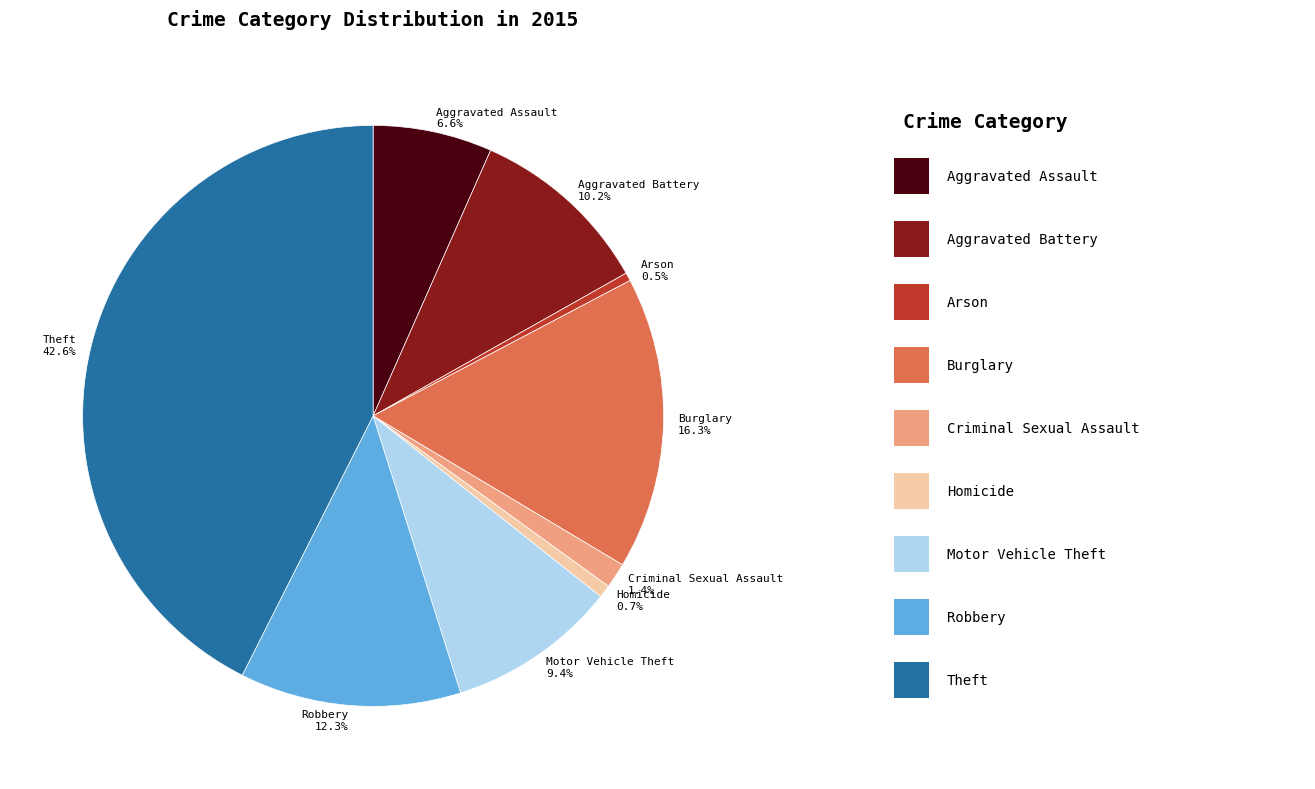

Which category has the biggest portion of the pie?

Theft